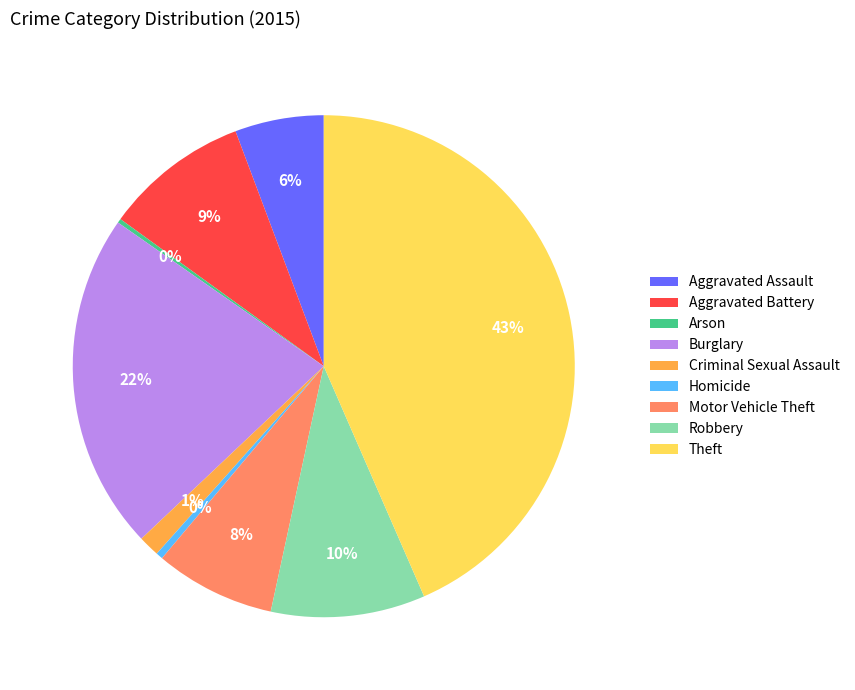

Which has a higher value, Robbery or Theft?

Theft